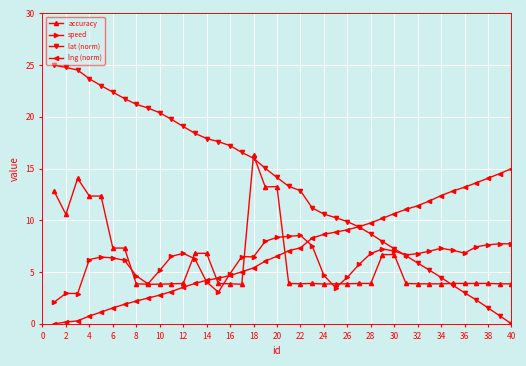

How many times do lat (norm) and accuracy cross each other?

3